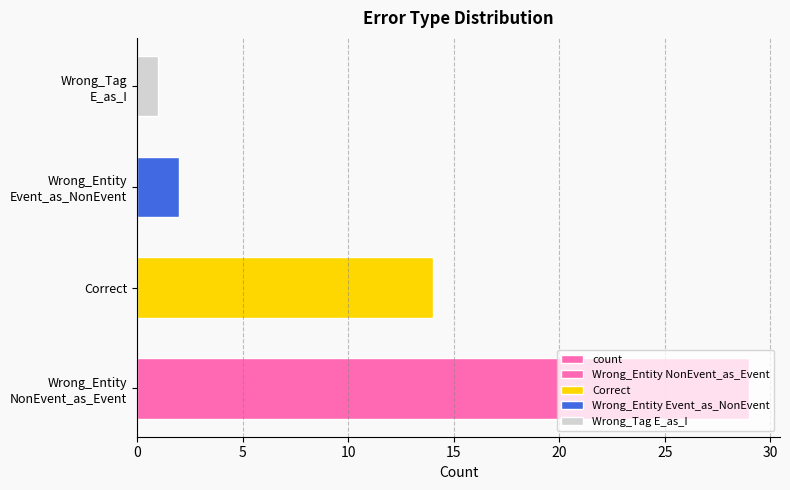

What is the approximate value at Correct, to the nearest 5?

15